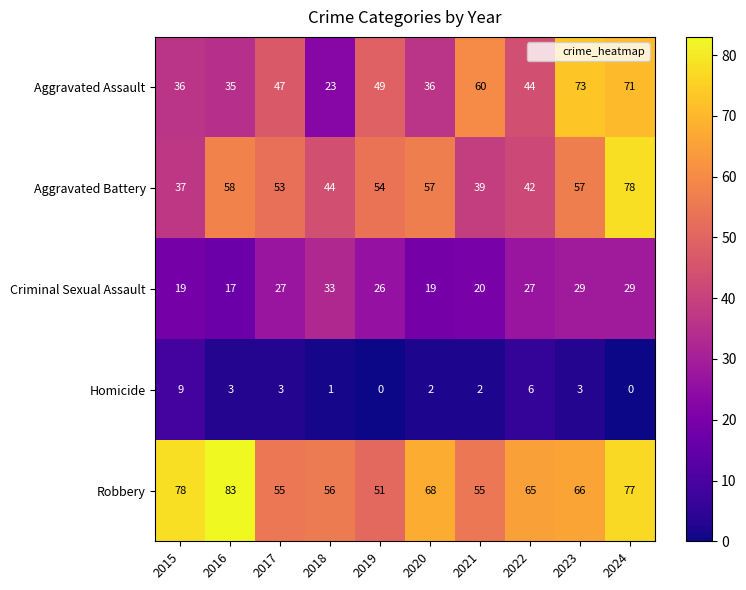

Rank the series by their maximum value, from highest to lowest.

Robbery, Aggravated Battery, Aggravated Assault, Criminal Sexual Assault, Homicide